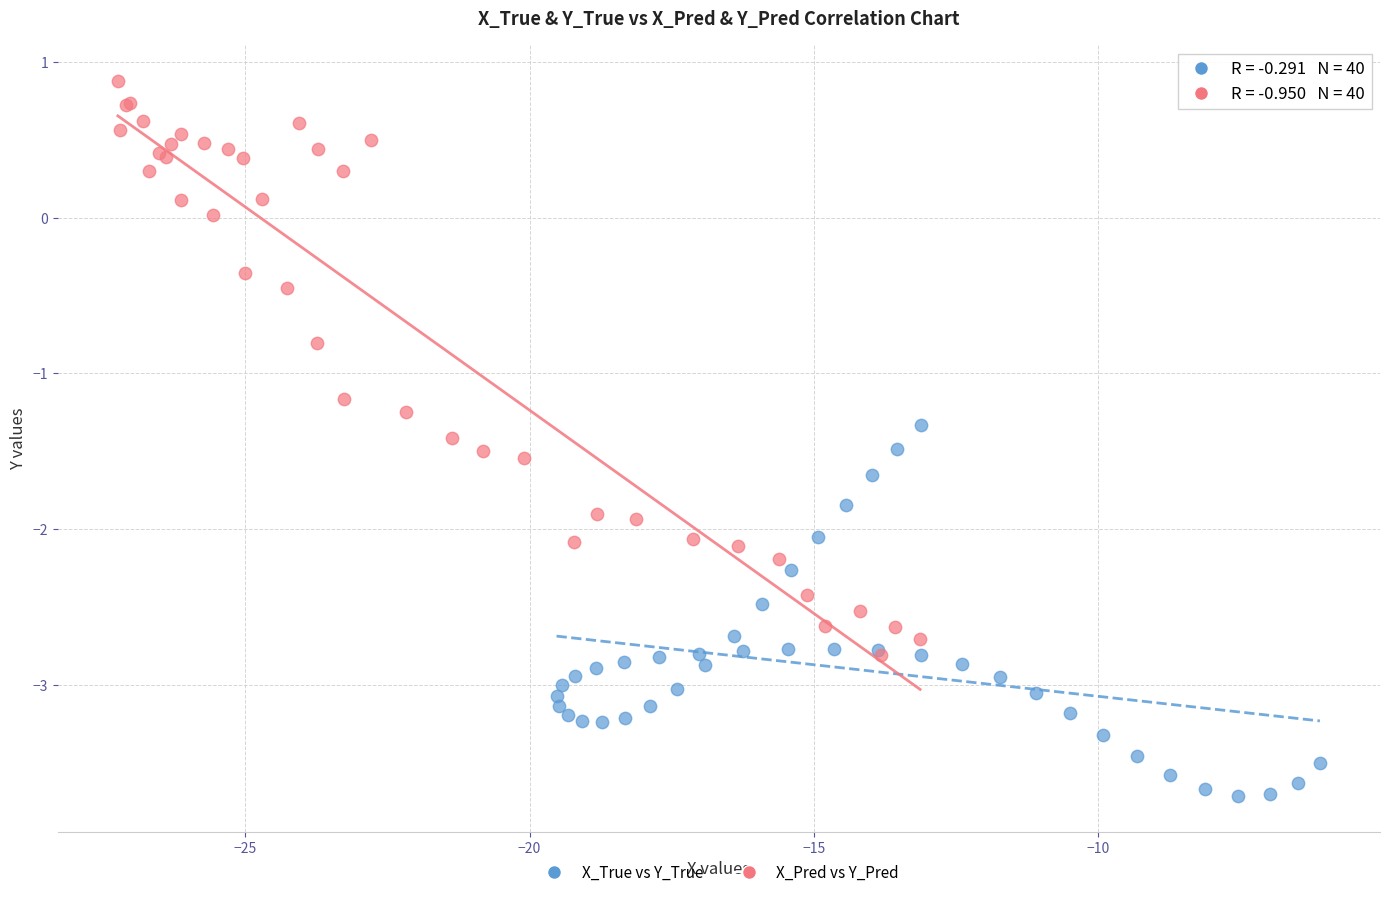

Which series contains the highest Y value?

X_Pred vs Y_Pred